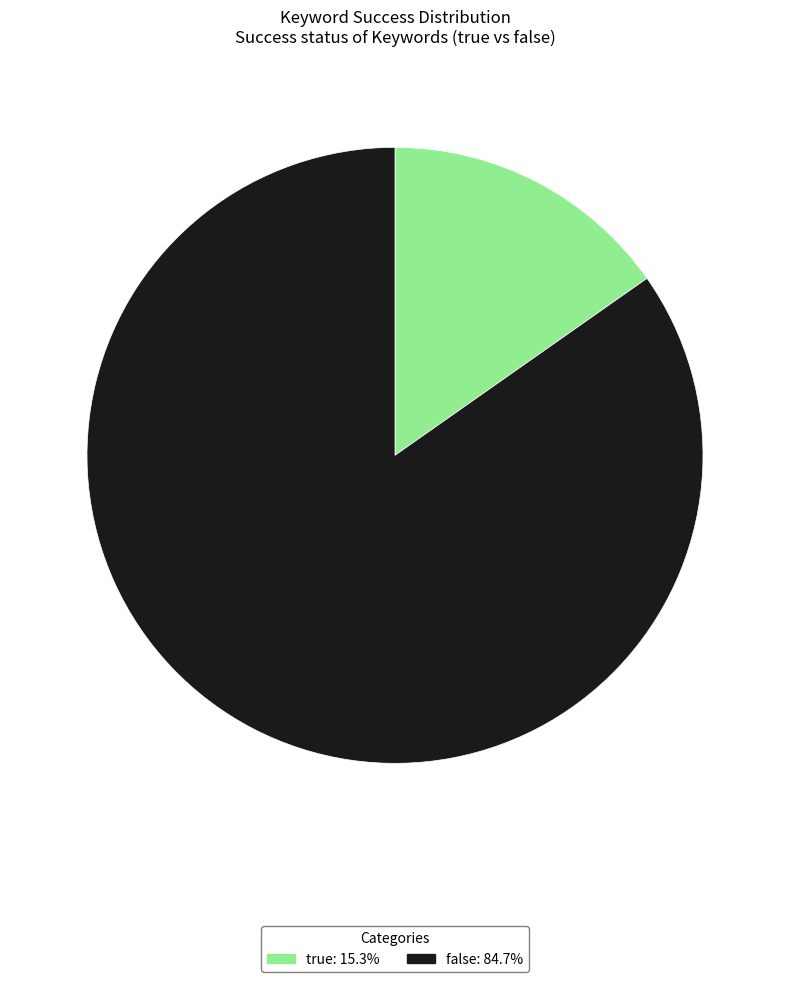

Which slice is the largest?

false